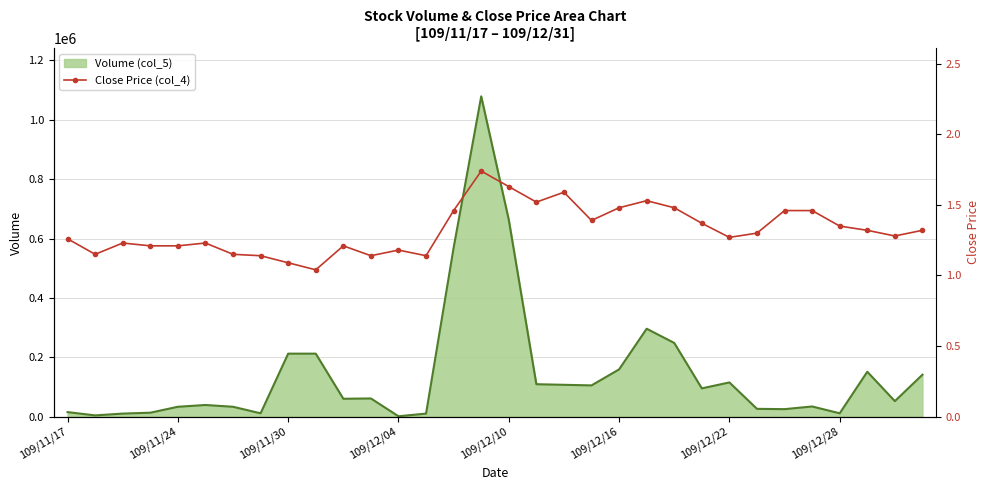

Read the value at 25.

1.3